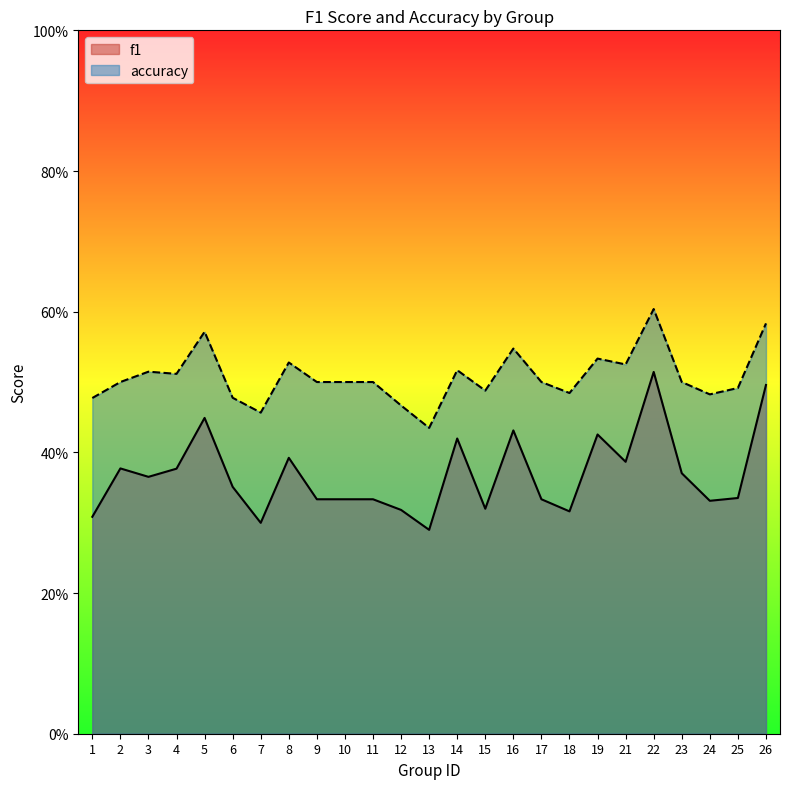

Is it true that accuracy equals 0.8 at 16?

False